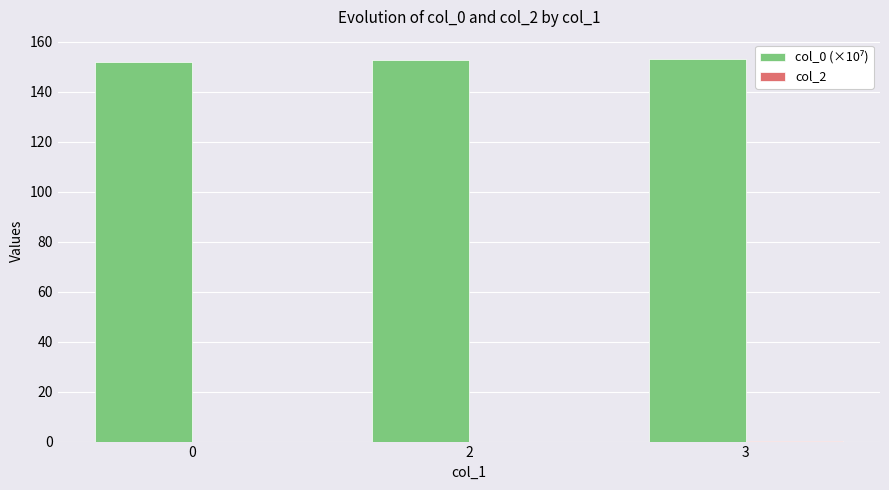

What is the total value across all series at 2?

152.8